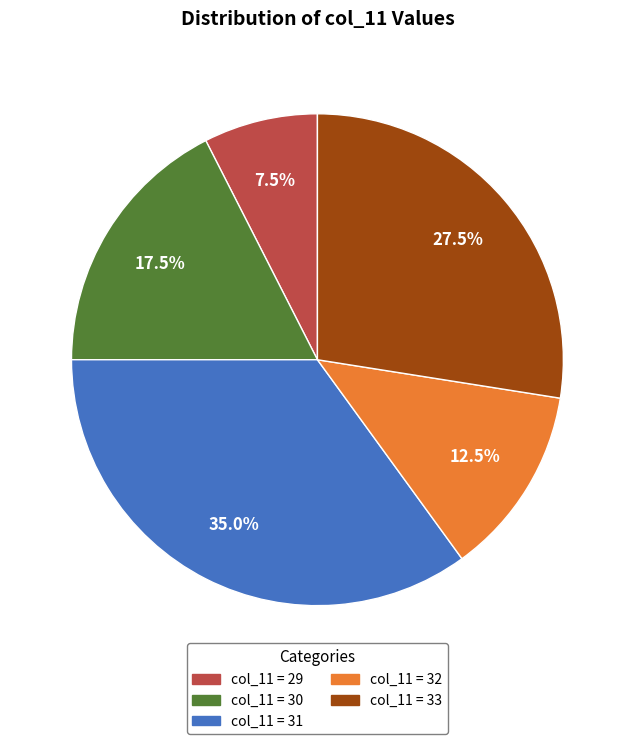

Is there a majority slice in this chart?

No